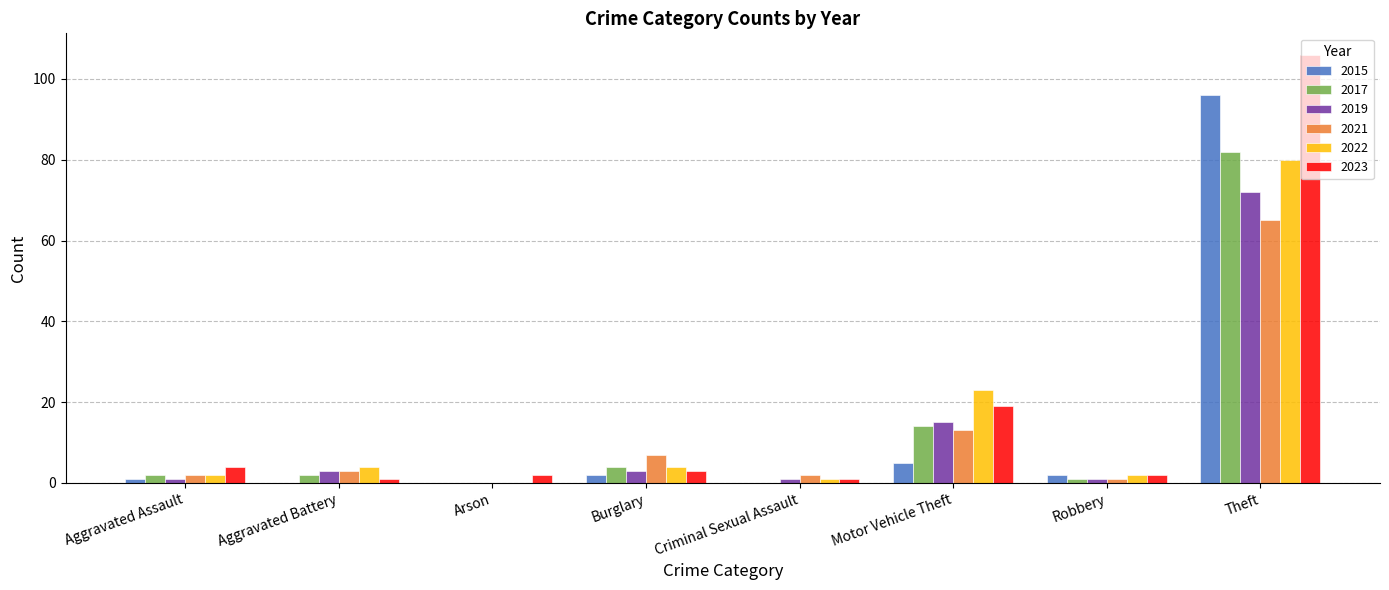

At which category is the sum across all series the highest?

Theft